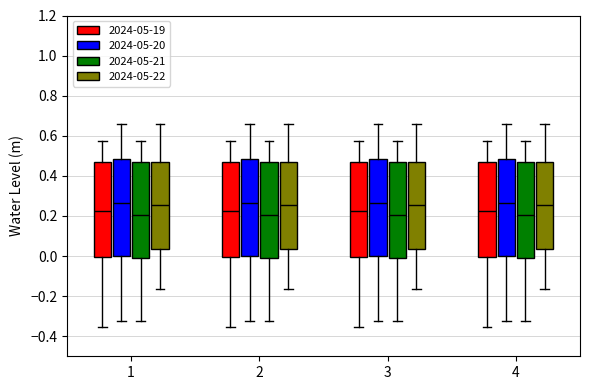

Where does the median line of the box for 3 (2024-05-20) sit on the y-axis? The values are not printed on the chart, so give them approximately, as read against the axis.

0.26